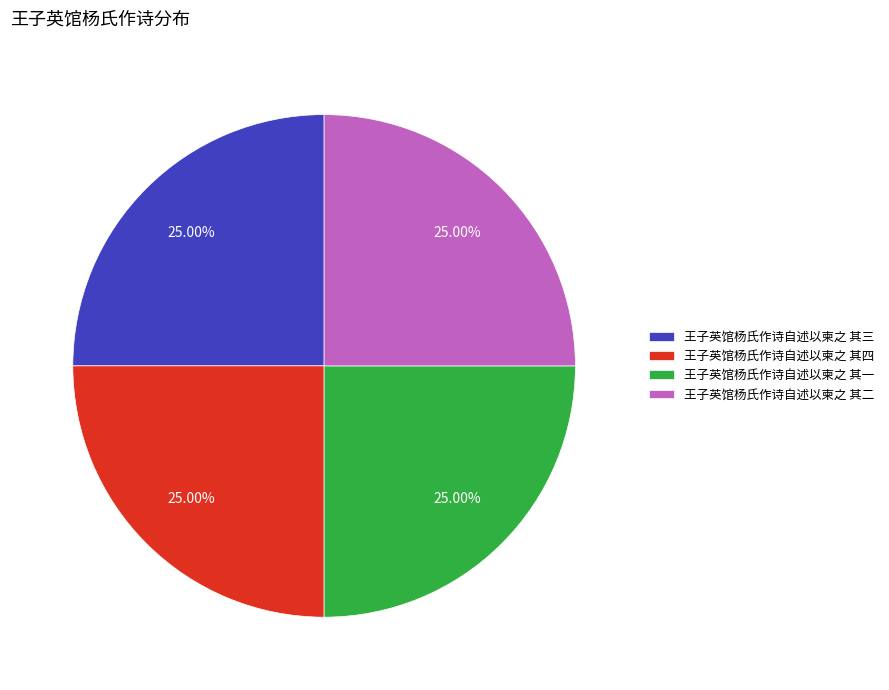

Is there a majority slice in this chart?

No